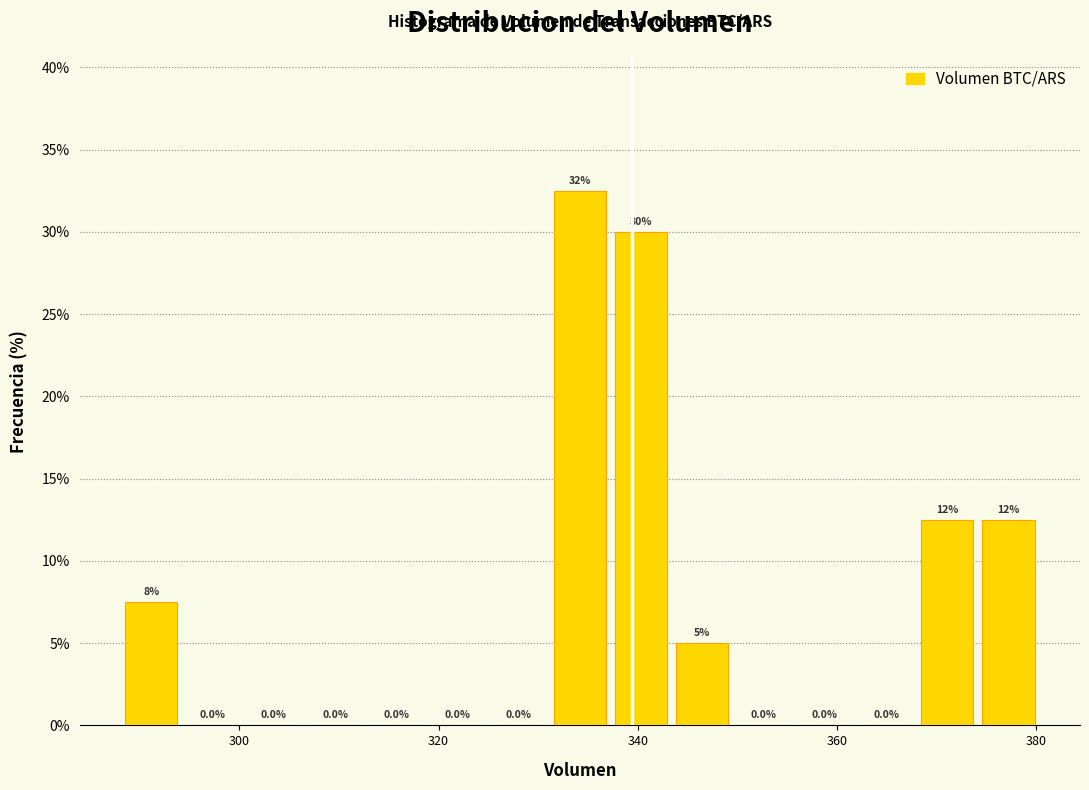

Around what value on the x-axis is the tallest bar? Give the approximate position of its centre, as read against the axis.

334